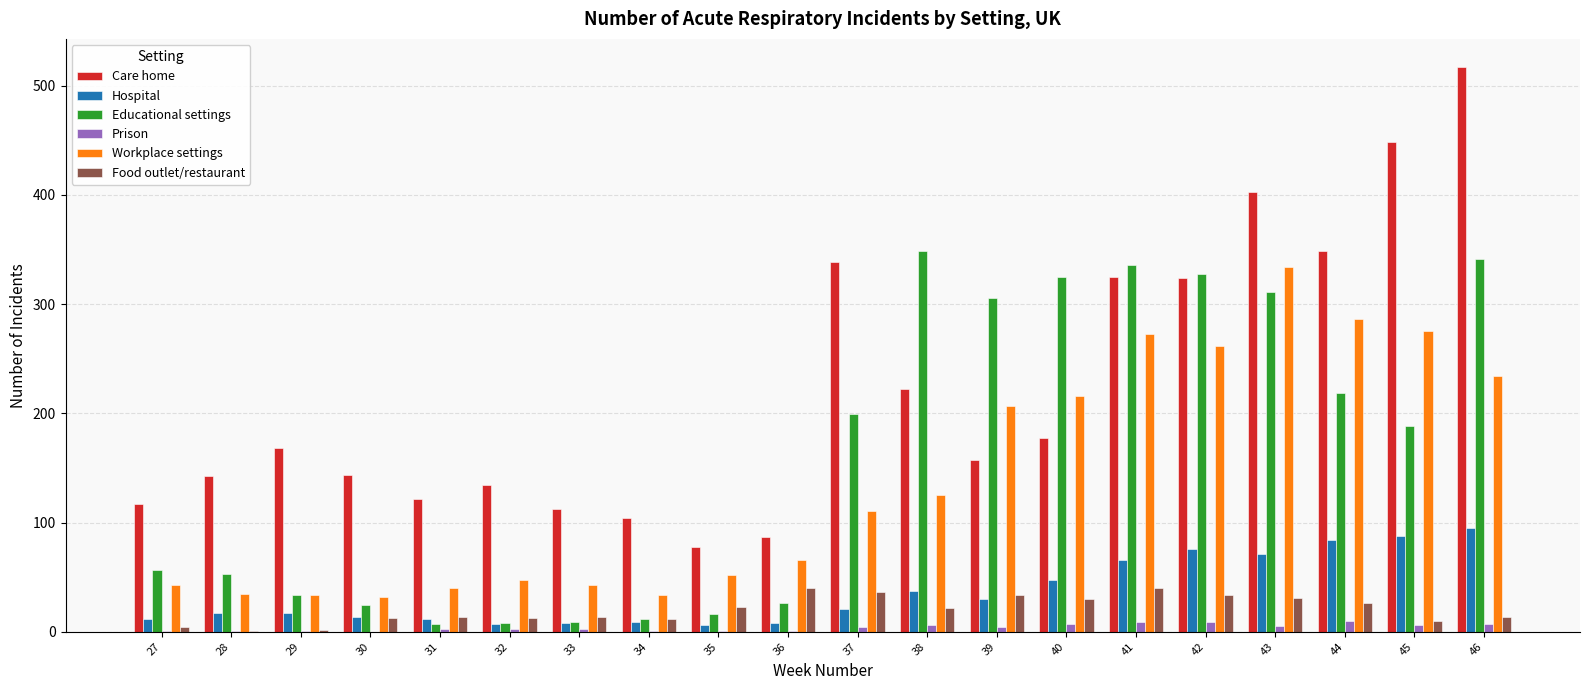

Which series changed the most between 28 and 43?

Workplace settings